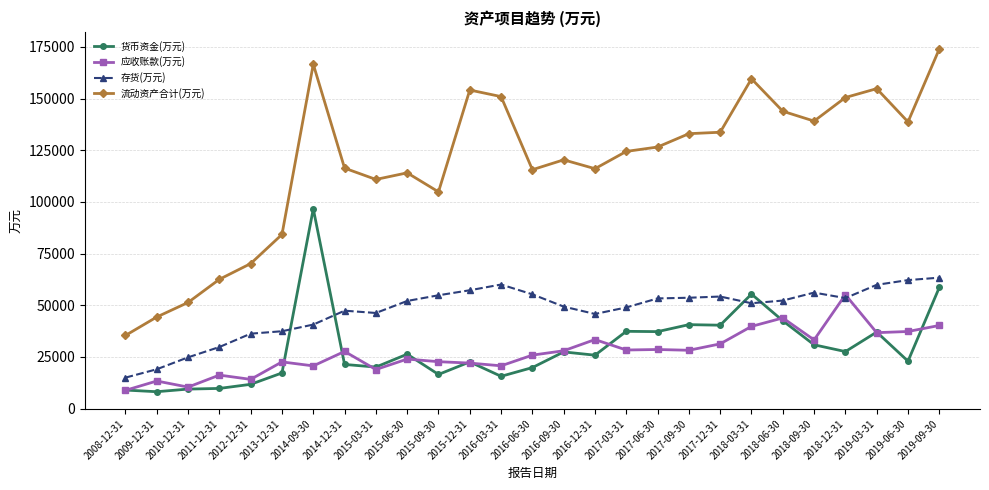

What is the total value across all series at 2019-06-30?

261252